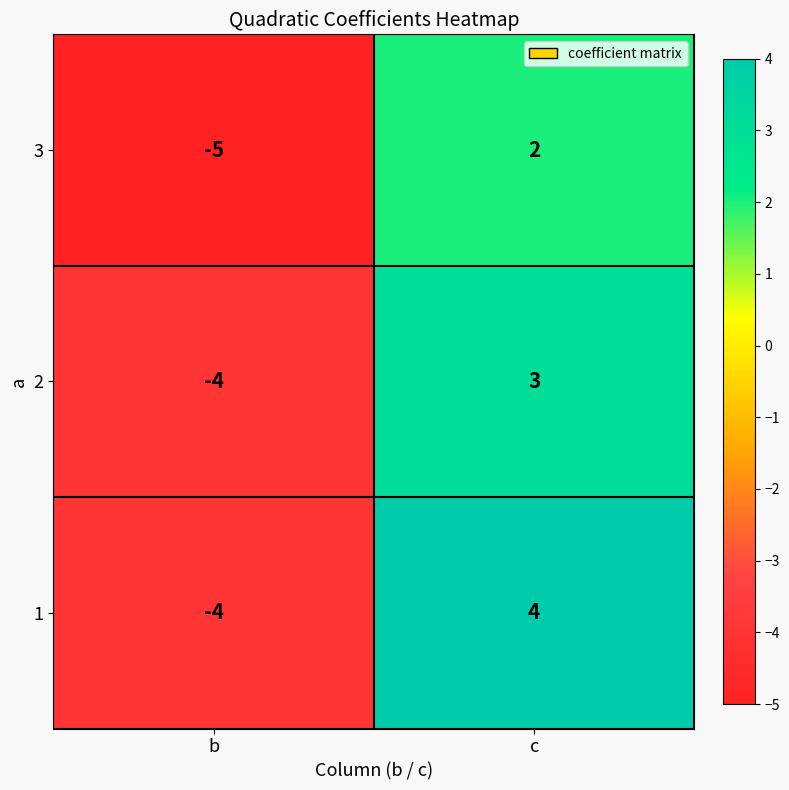

What is the spread (max minus min) of values at b?

1